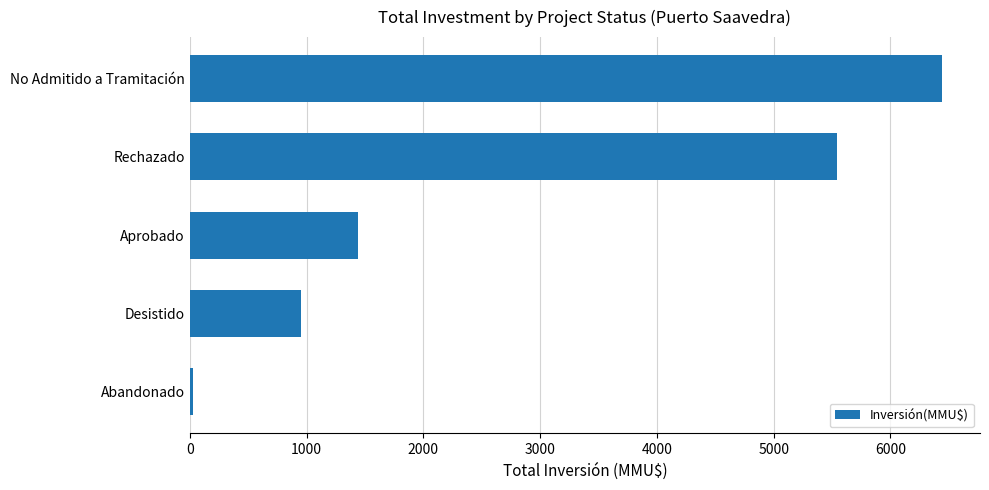

What is the change in value from Rechazado to No Admitido a Tramitación?

+905